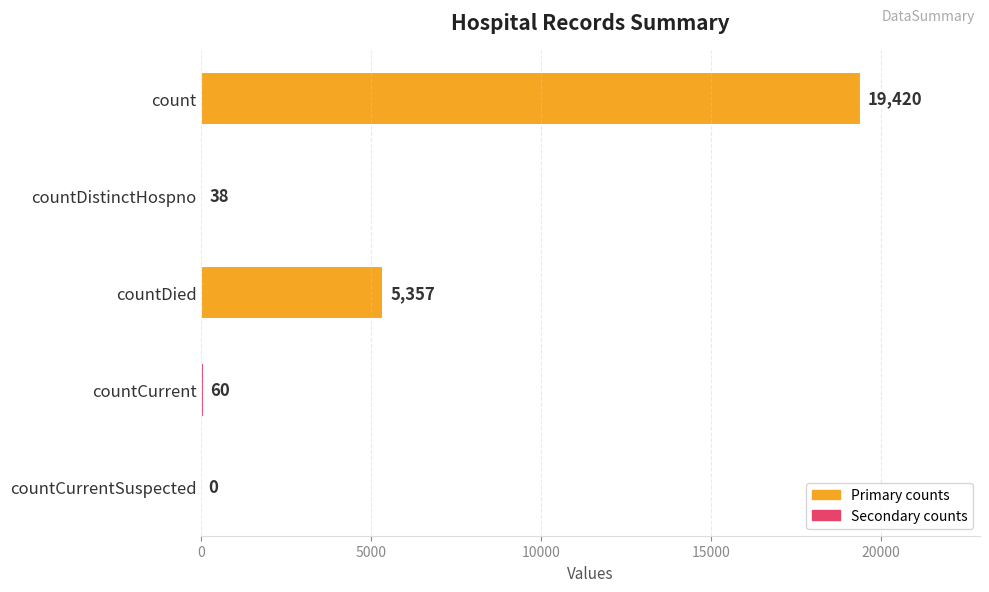

Are the bars grouped side by side (vs. stacked)?

No